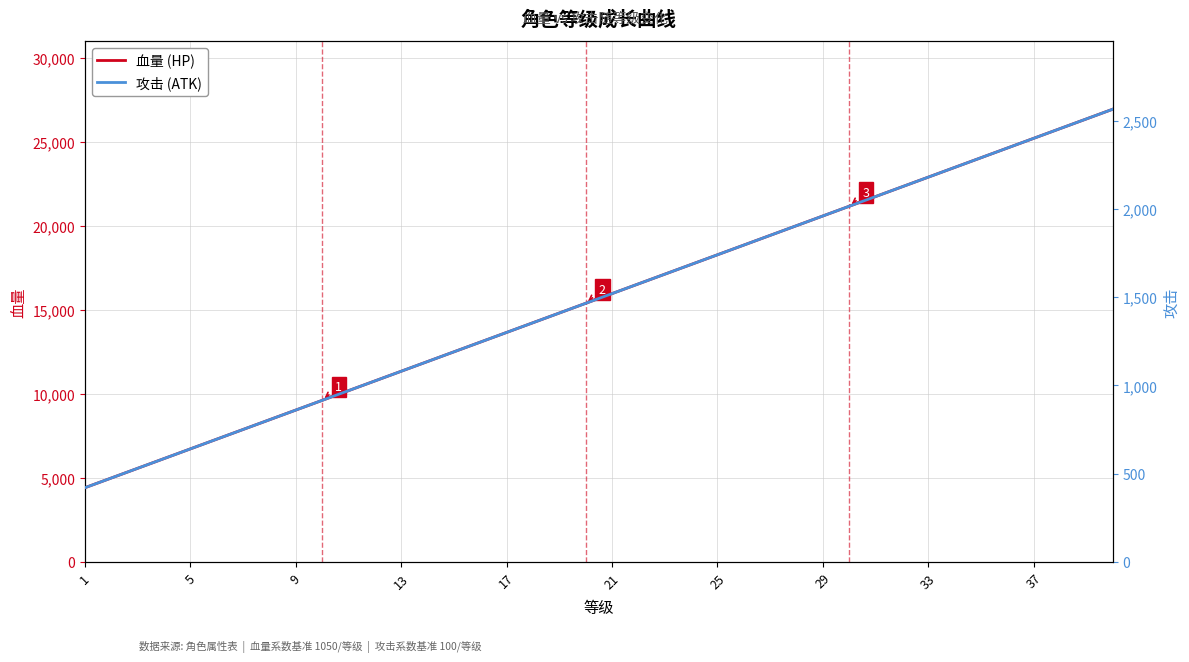

What is the highest value of the 血量 (HP) series?

26932.5